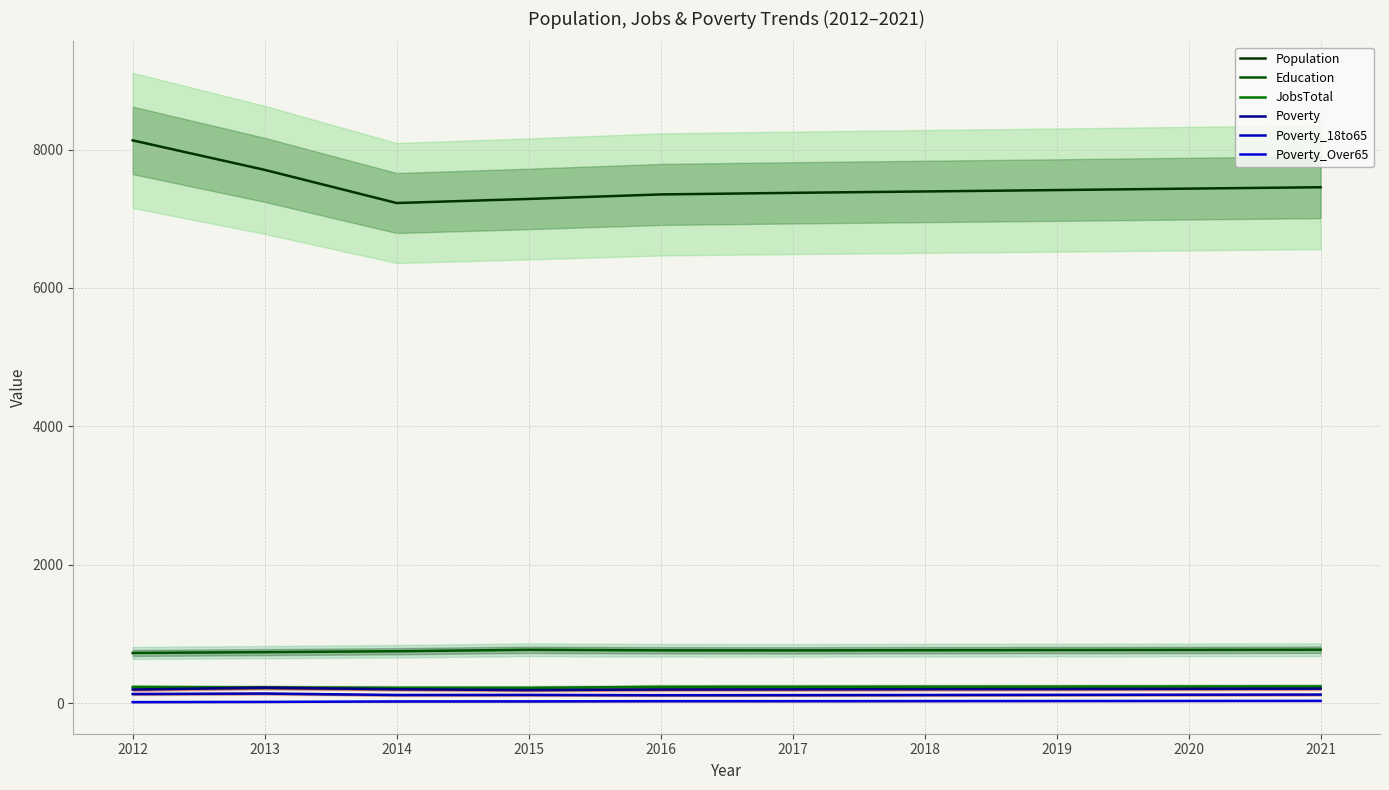

True or false: JobsTotal has more than 2 points higher than both neighbors.

False